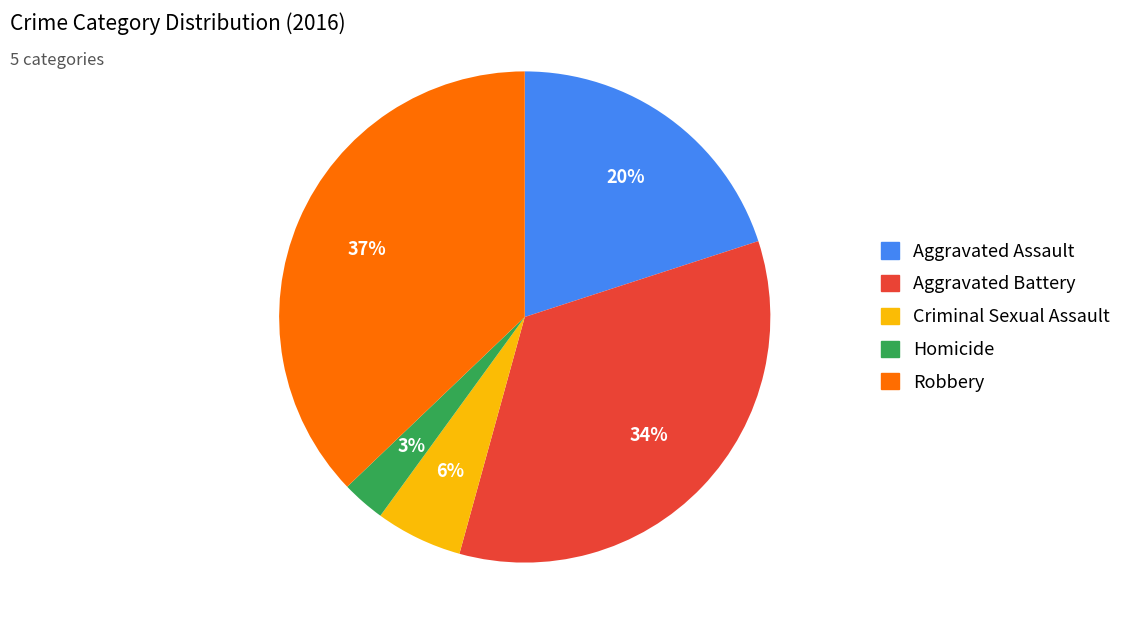

Which category has the biggest portion of the pie?

Robbery